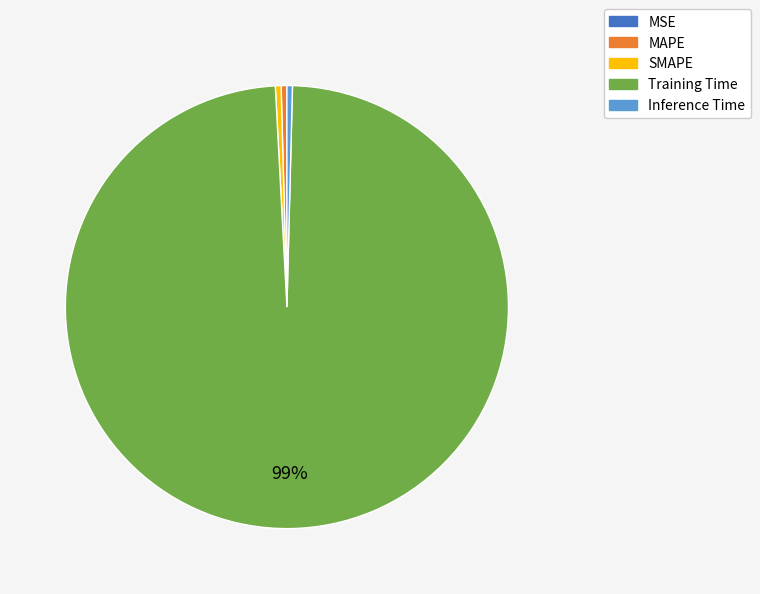

To the nearest percent, what is the average slice percentage?

20%